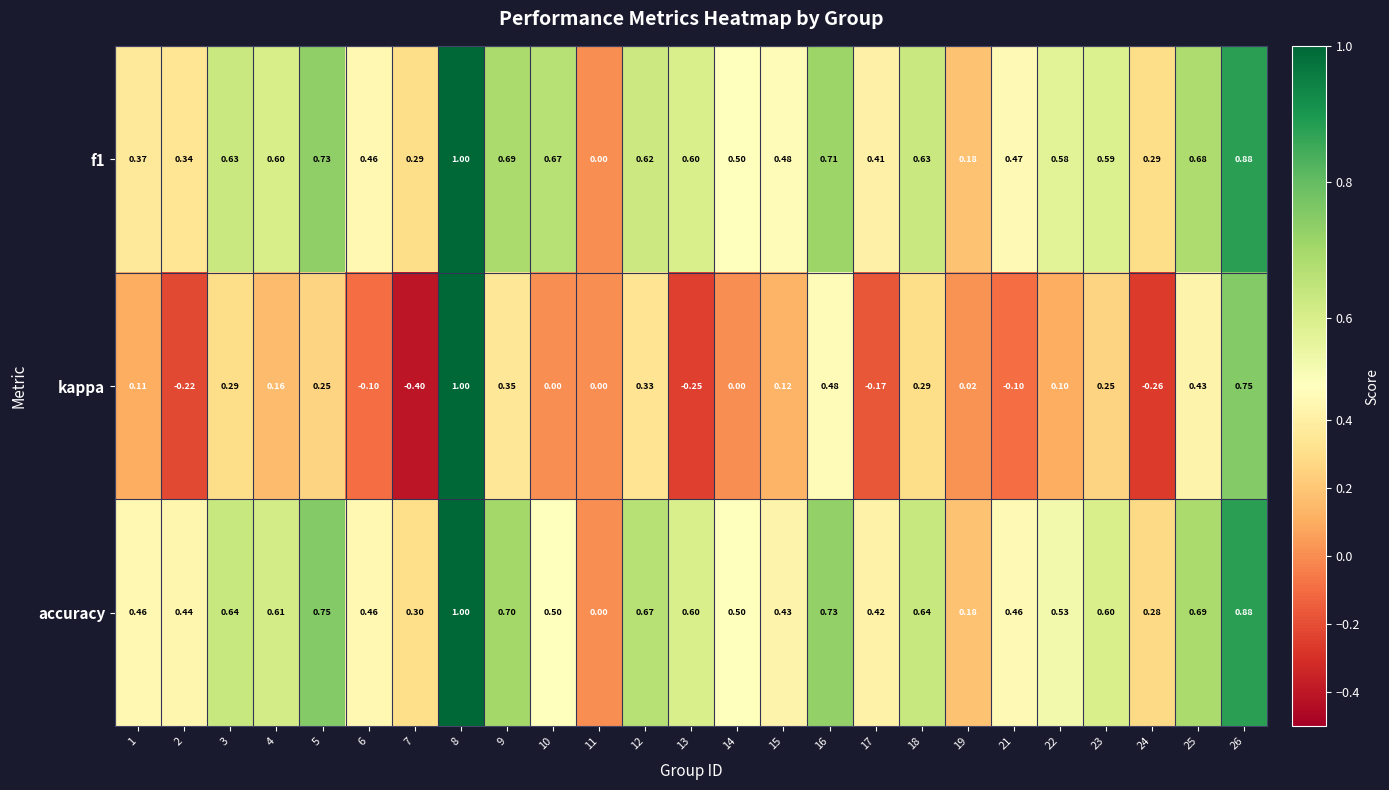

What is the minimum value shown in the chart?

-0.4